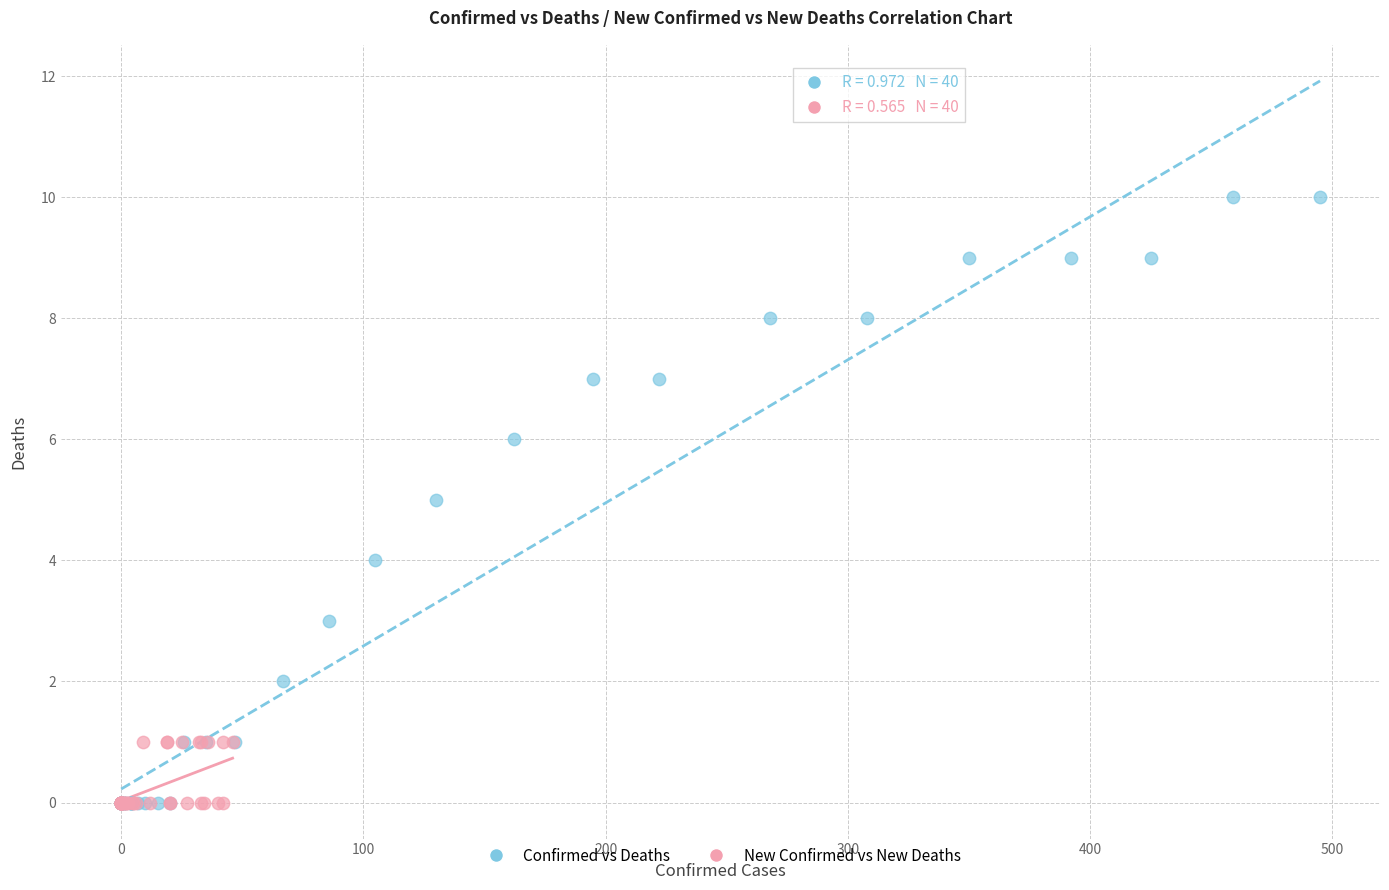

Which series contains the highest Y value?

Confirmed vs Deaths